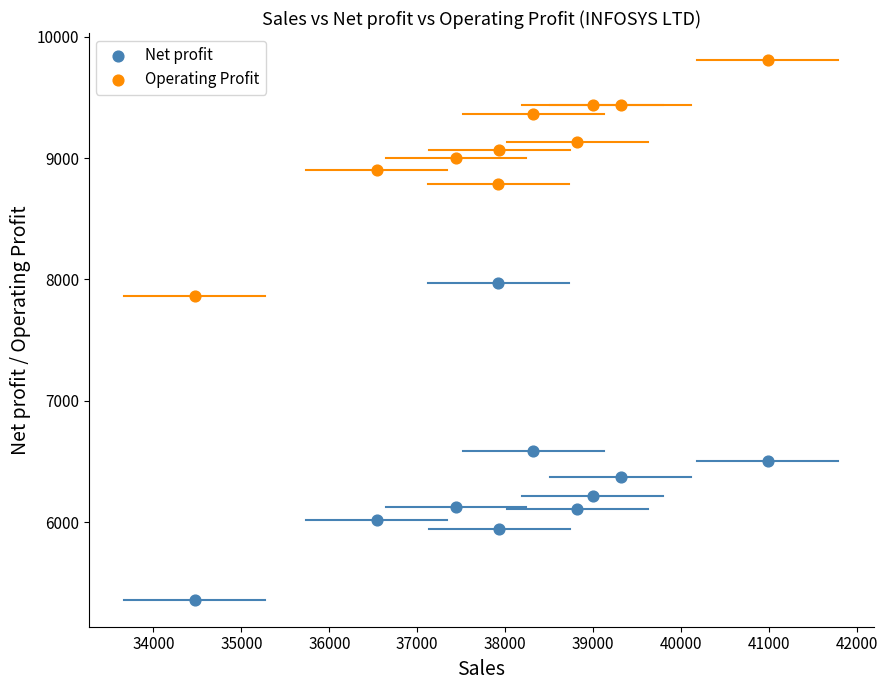

Across all data points, what is the range of X values (max minus min)?

6516